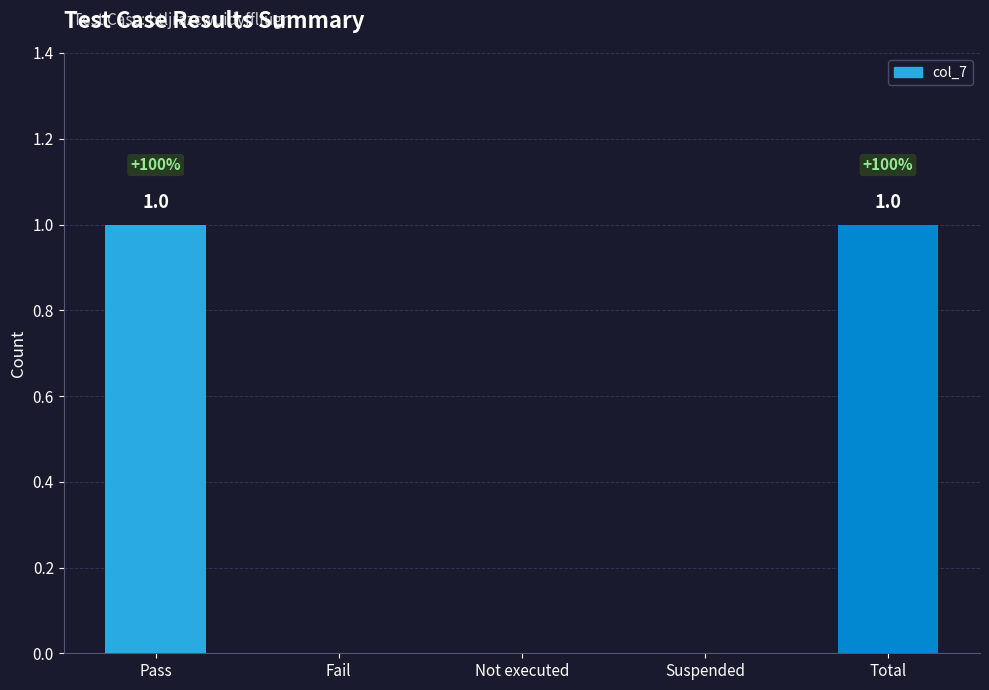

Reading left to right, transcribe all the data shown in this chart.

Pass=1	Fail=0	Not executed=0	Suspended=0	Total=1